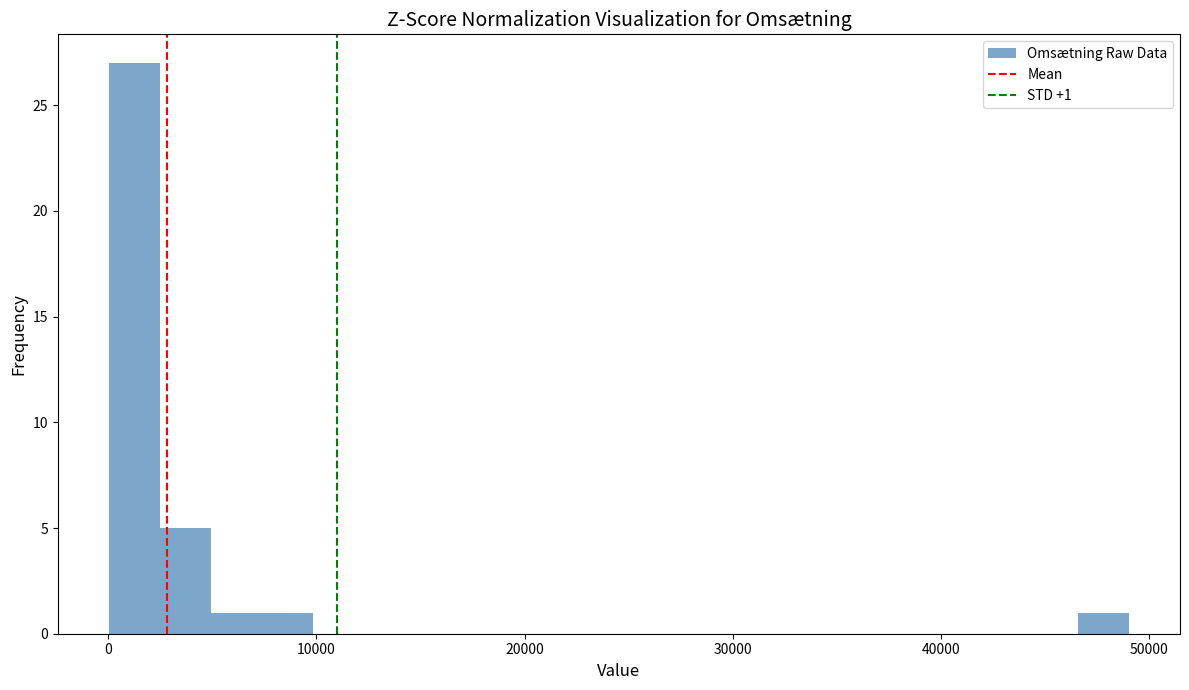

Read against the x-axis, roughly where is the centre of the tallest bar?

1000